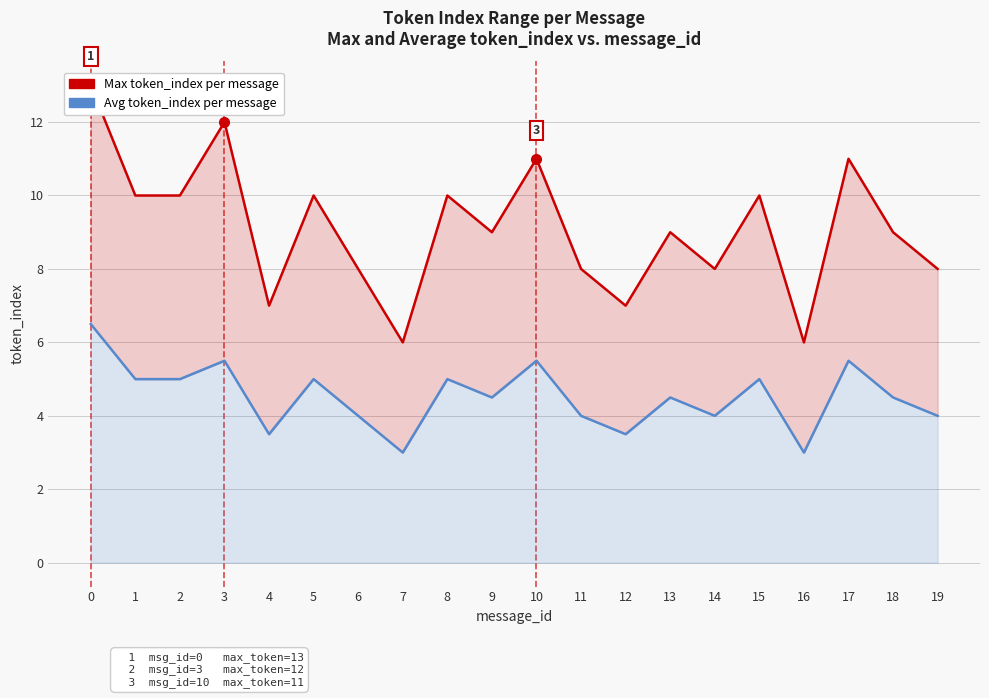

Reading left to right, transcribe all the data shown in this chart.

Max token_index per message: 13.0	10.0	10.0	12.0	7.0	10.0	8.0	6.0	10.0	9.0	11.0	8.0	7.0	9.0	8.0	10.0	6.0	11.0	9.0	8.0
Avg token_index per message: 6.5	5.0	5.0	5.5	3.5	5.0	4.0	3.0	5.0	4.5	5.5	4.0	3.5	4.5	4.0	5.0	3.0	5.5	4.5	4.0